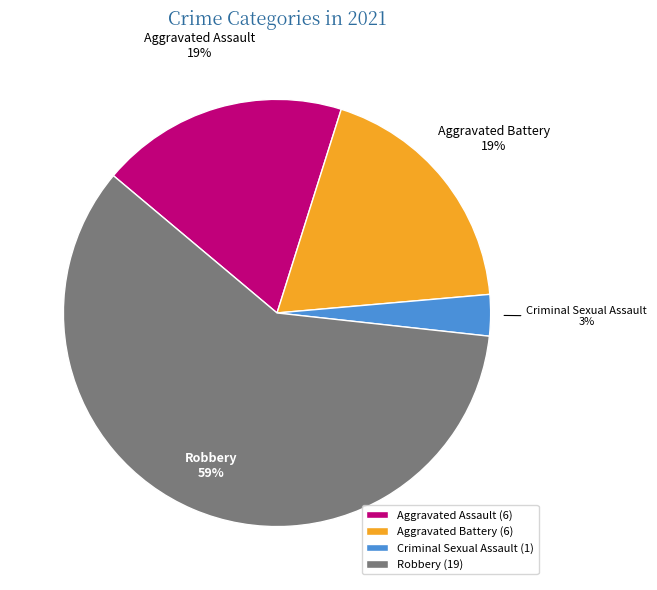

Combined, do Aggravated Assault and Robbery account for over 50%?

Yes